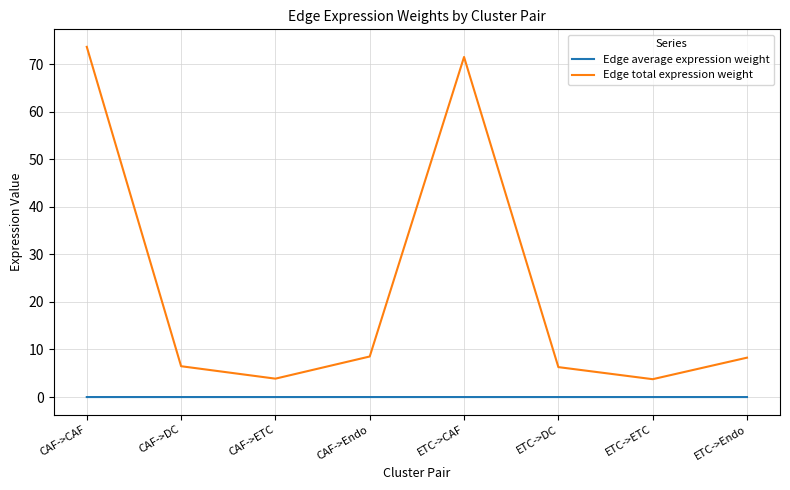

What are all the series names shown in the legend?

Edge average expression weight, Edge total expression weight